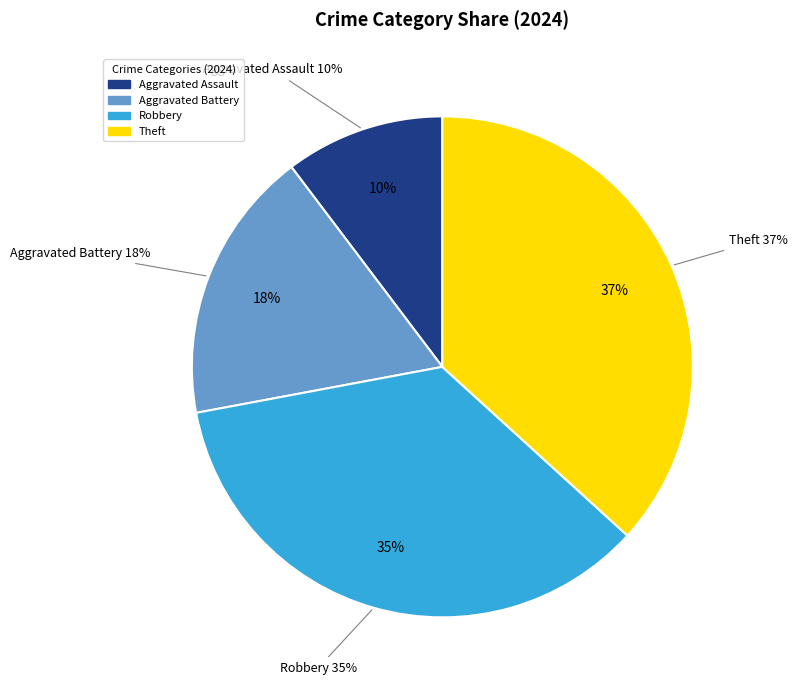

What is the smallest slice in the pie chart?

Aggravated Assault